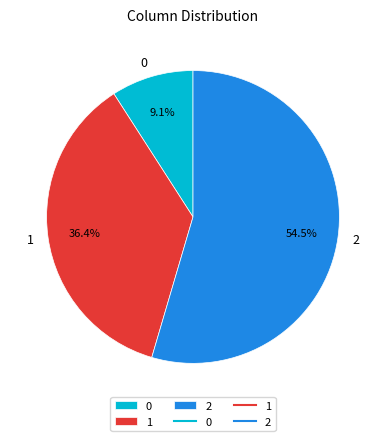

How many slices are in this pie chart?

3